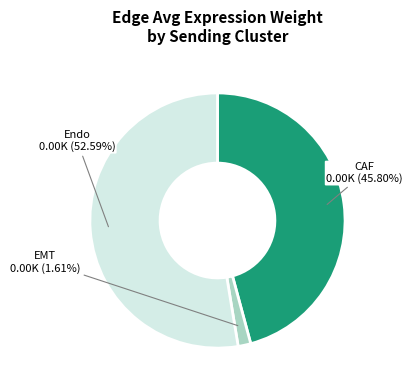

What is the majority slice?

Endo